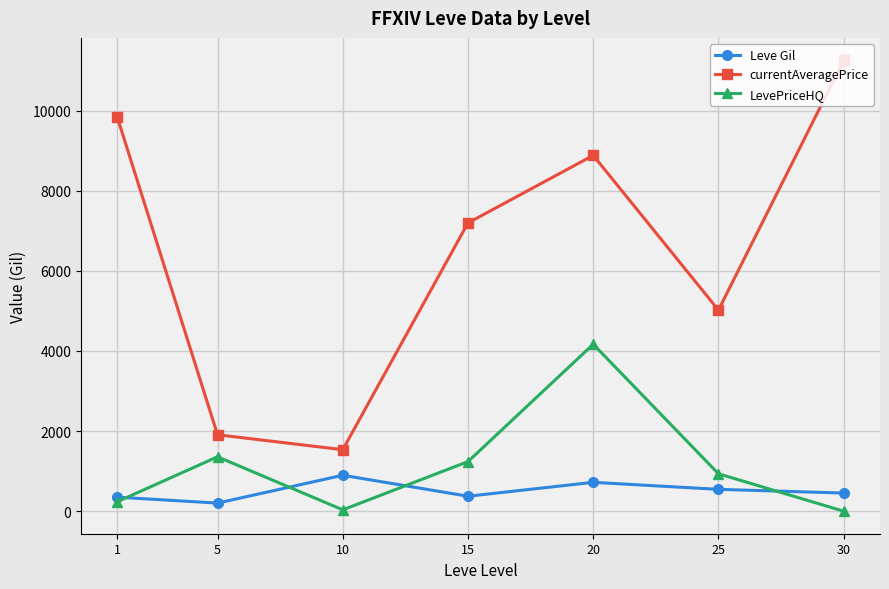

How many lines are shown in the chart?

3